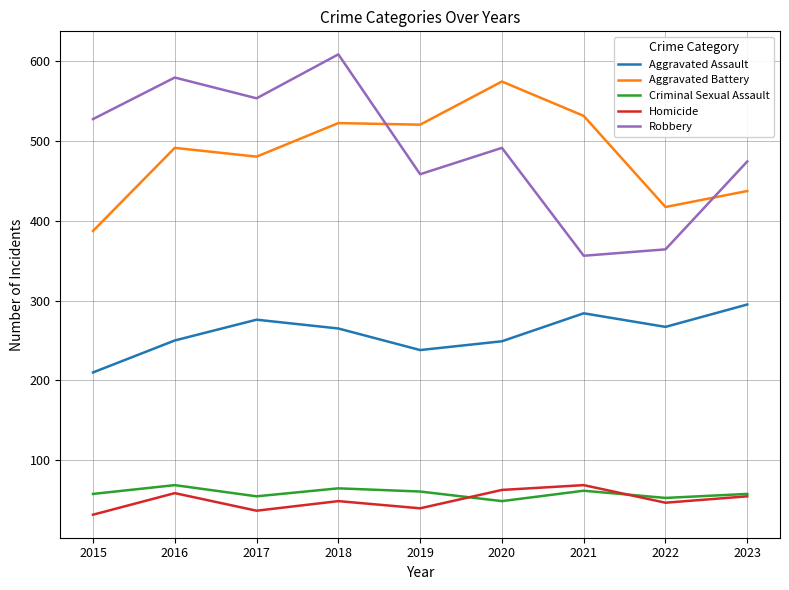

At which label does Robbery first exceed 491?

2015